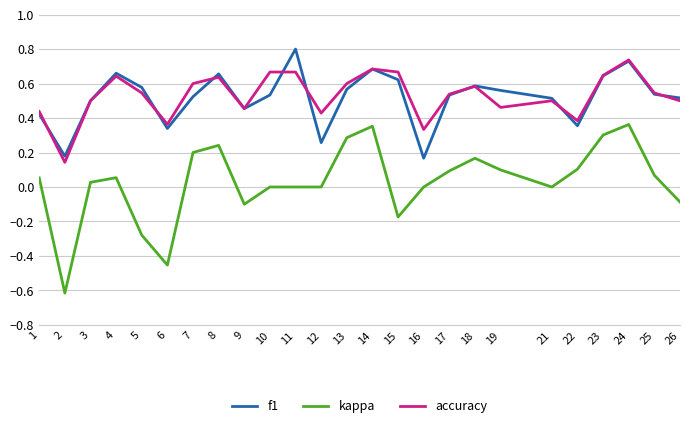

Rank the series at 6 from highest to lowest value.

accuracy, f1, kappa